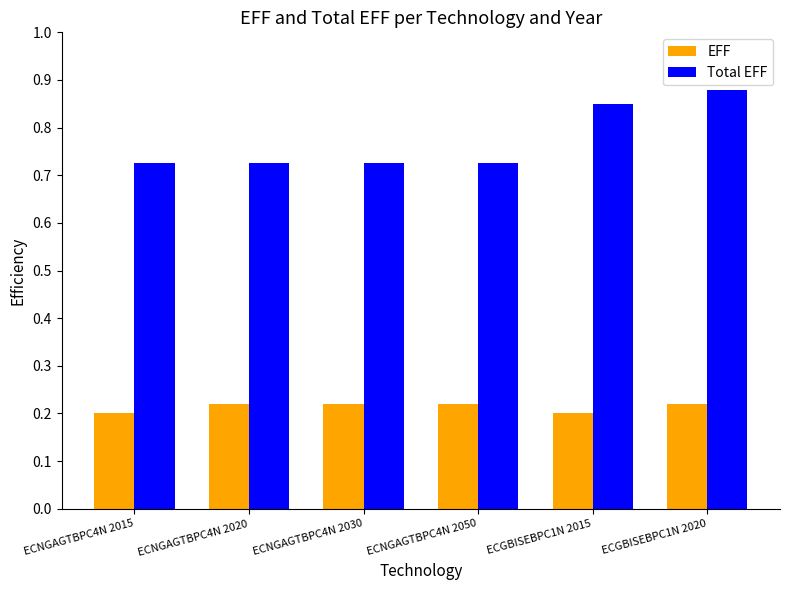

At which label does Total EFF reach its peak?

ECGBISEBPC1N 2020